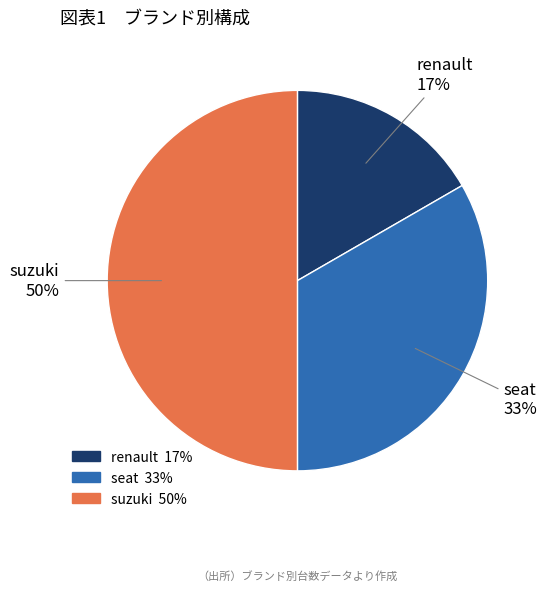

To the nearest percent, what is the difference between the renault and suzuki slice percentages?

33%